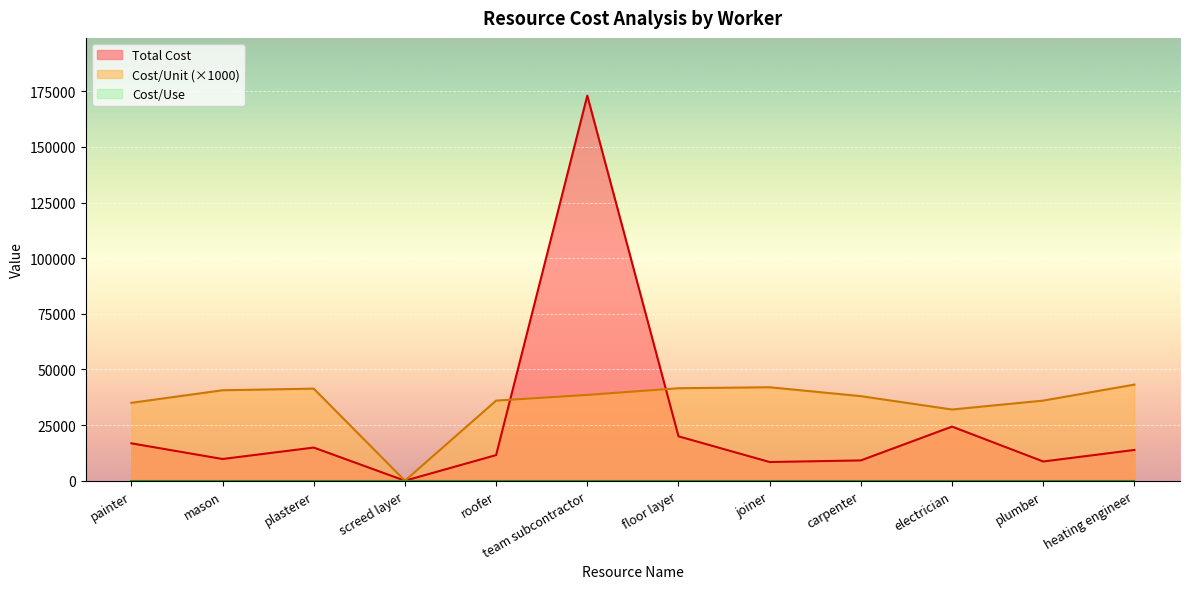

Which series has the largest total across all categories?

Cost/Unit (×1000)